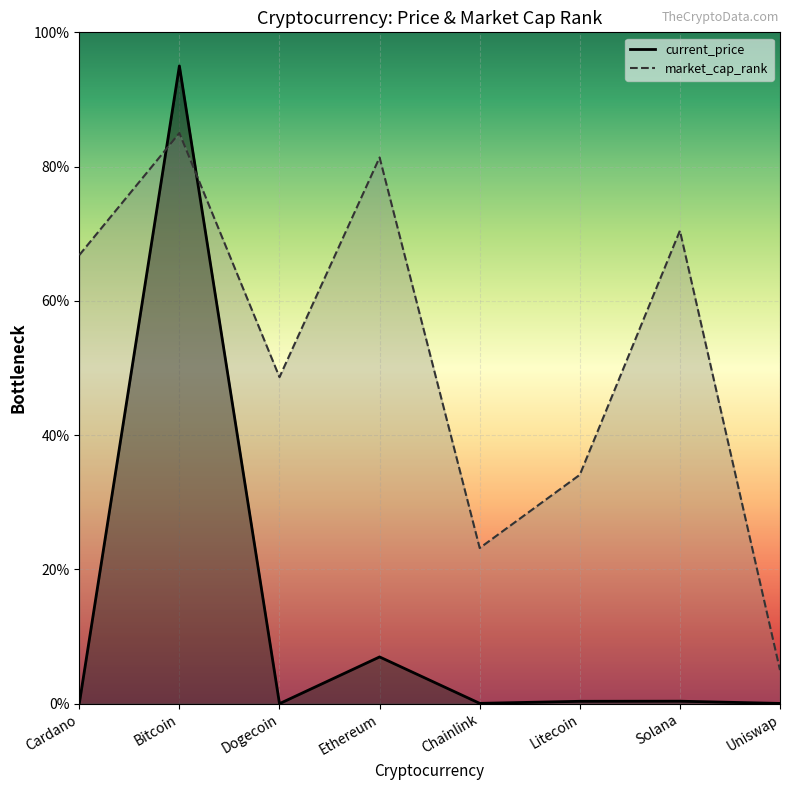

List the series in order of their overall mean, lowest first.

current_price, market_cap_rank